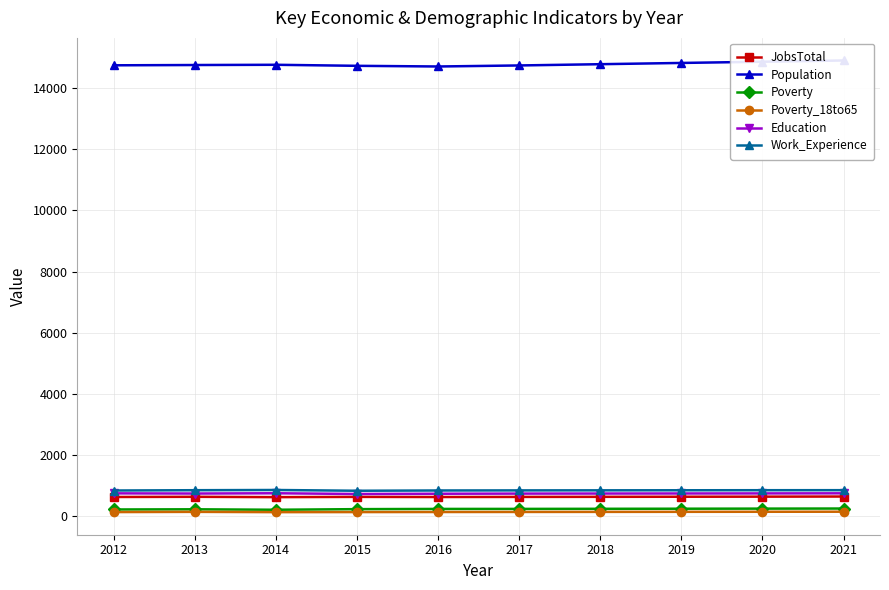

What is the difference between the maximum and second lowest values in the Poverty_18to65 series?

12